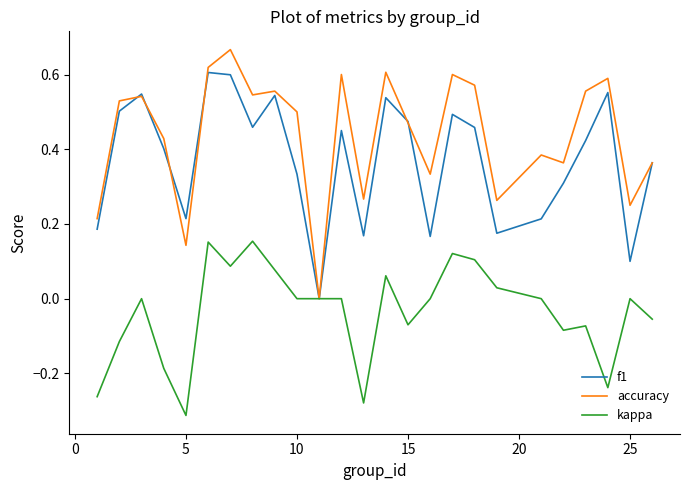

Which series has the largest range (max minus min)?

accuracy